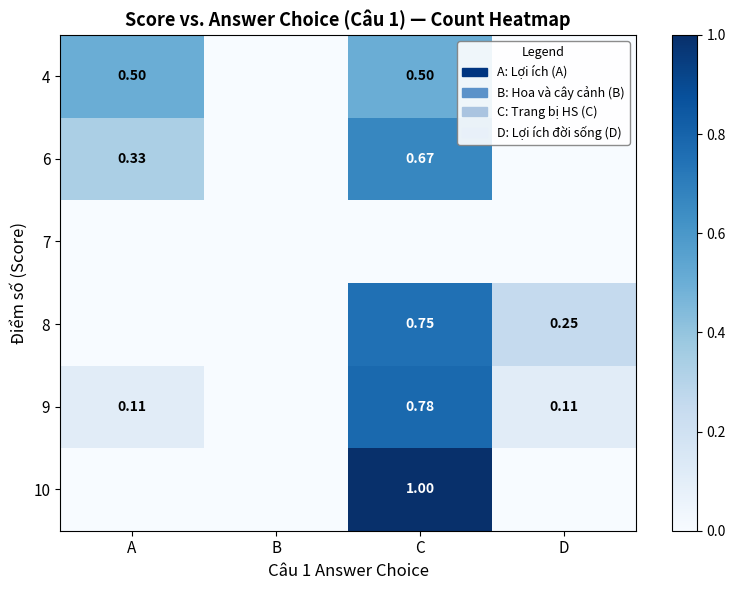

Is the value of 6 at A greater than the value of 10 at C?

No